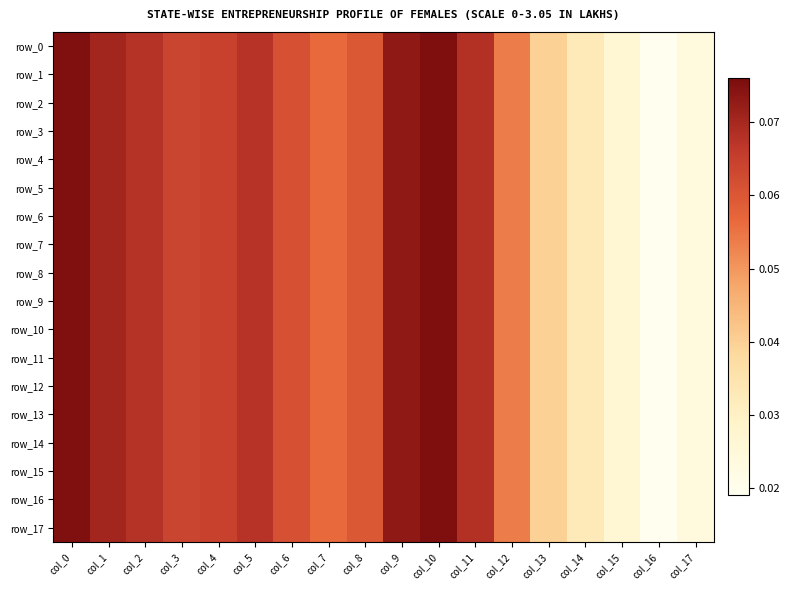

Between col_7 and col_16, which series saw the biggest shift?

row_16